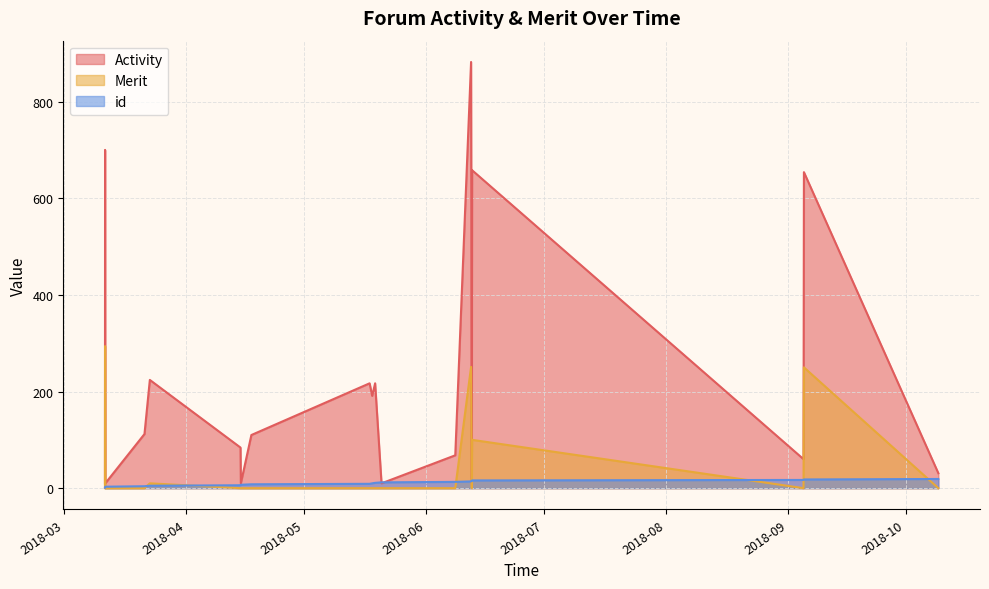

List the series in order of their overall mean, lowest first.

id, Merit, Activity